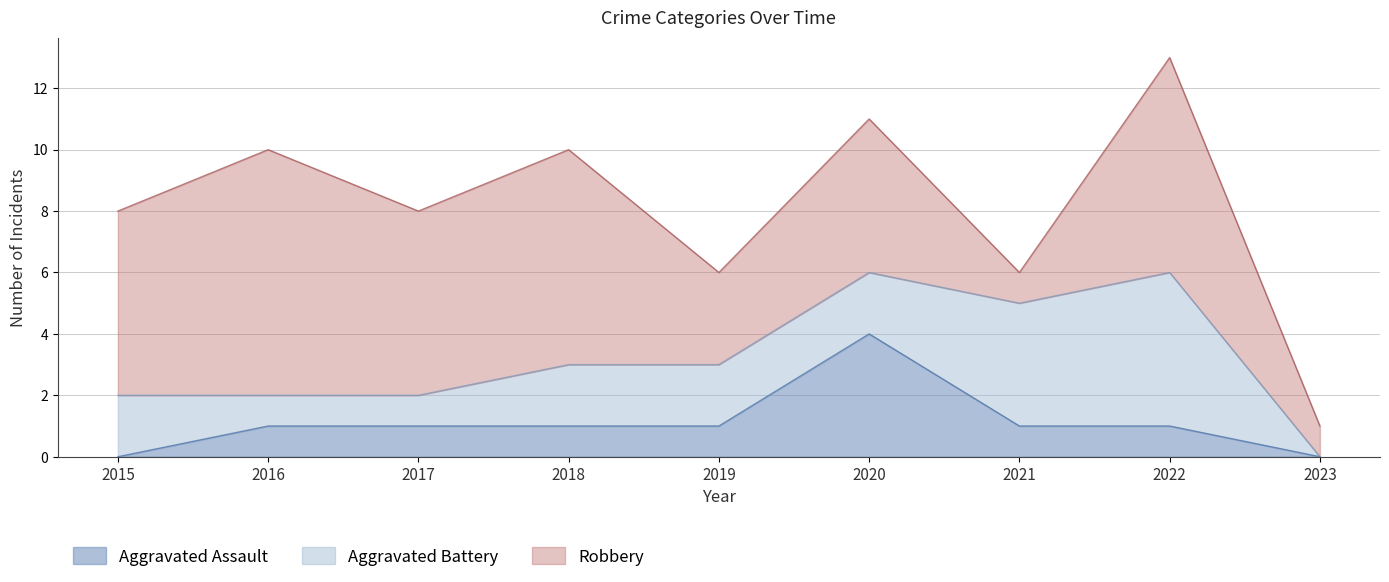

Is the value of Aggravated Battery at 2020 greater than the value of Robbery at 2018?

No